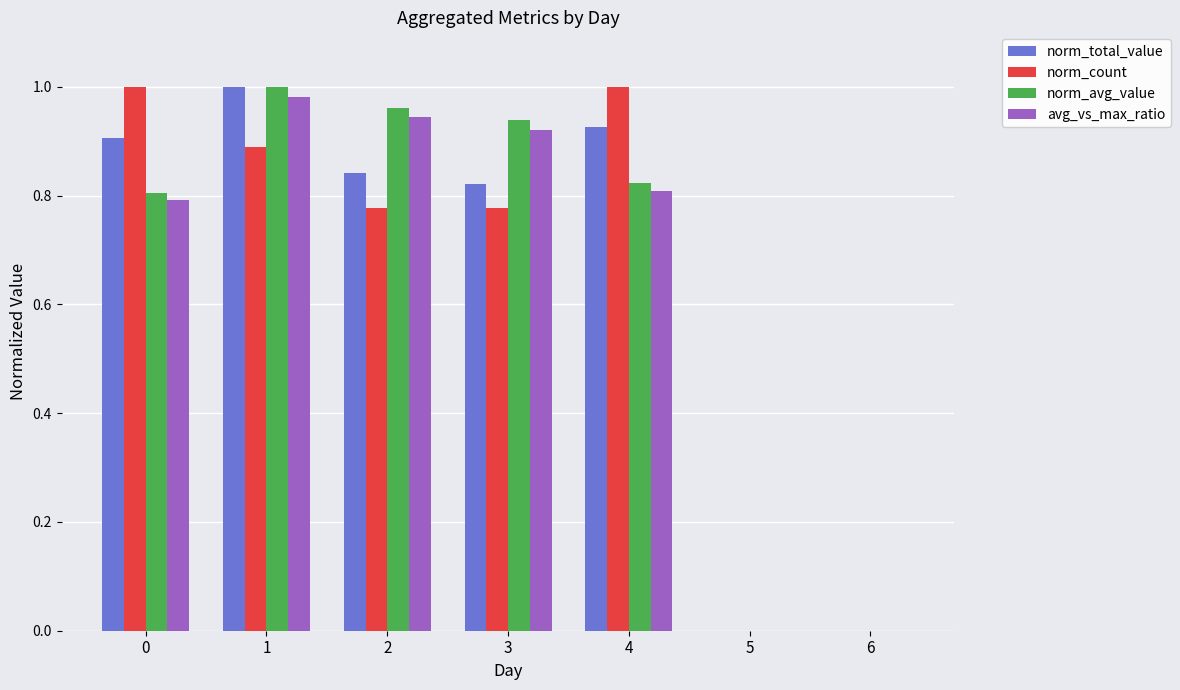

Is it true that norm_avg_value equals 0.0 at 6?

True